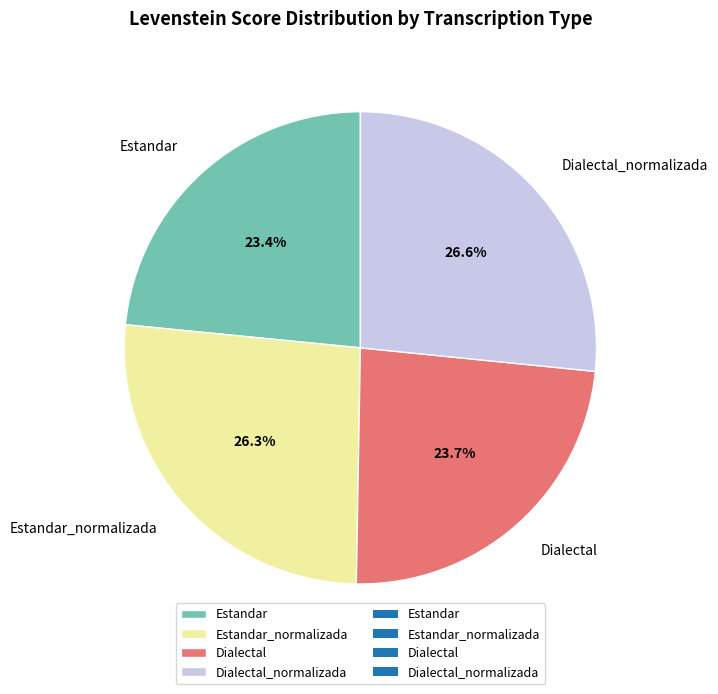

What portion of the pie excludes Dialectal_normalizada?

73.4%